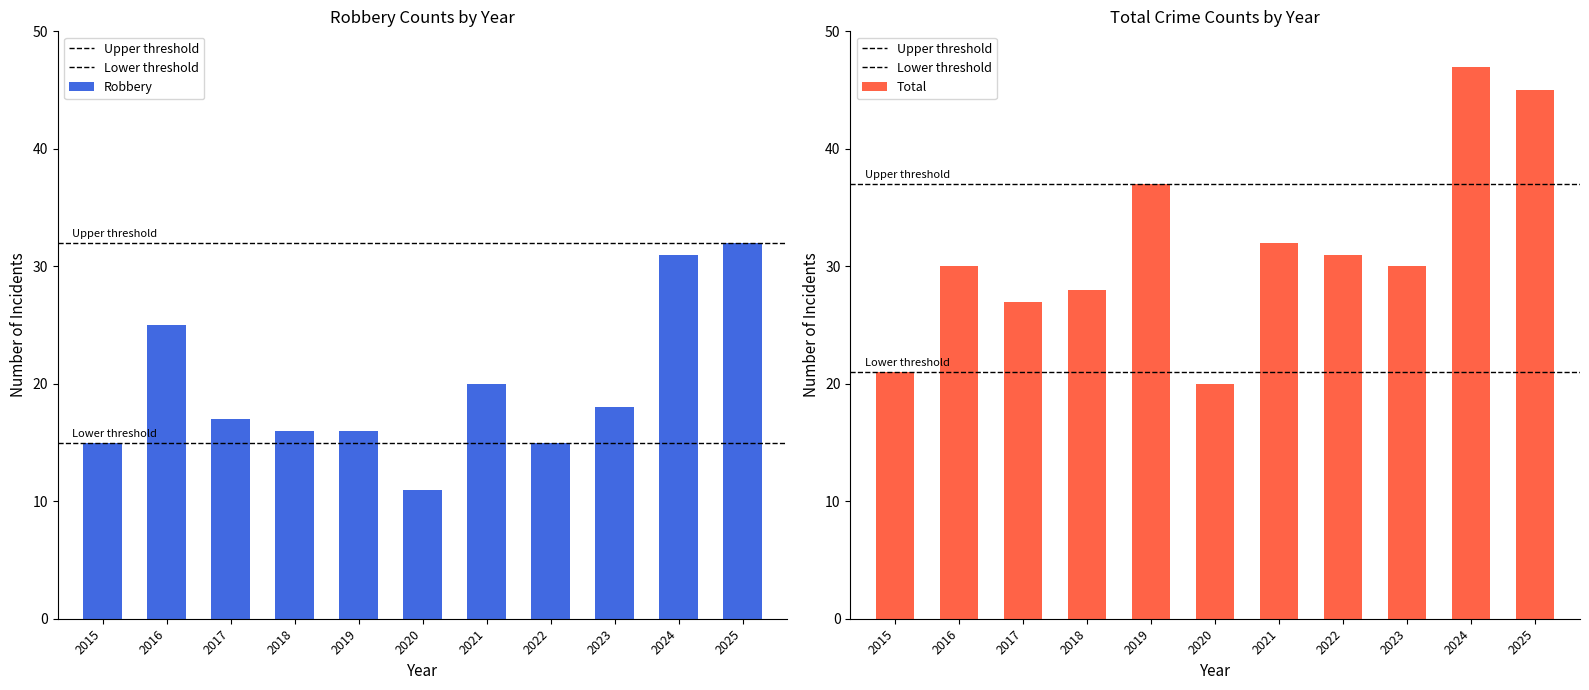

What are all the series names shown in the legend?

Robbery, Total